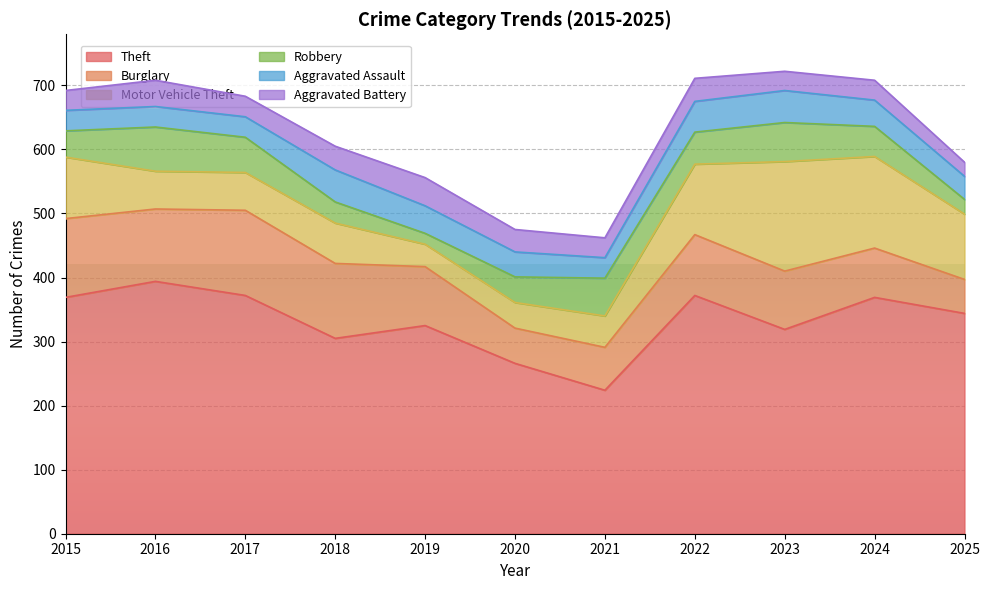

Where is the first local maximum for Theft?

2016